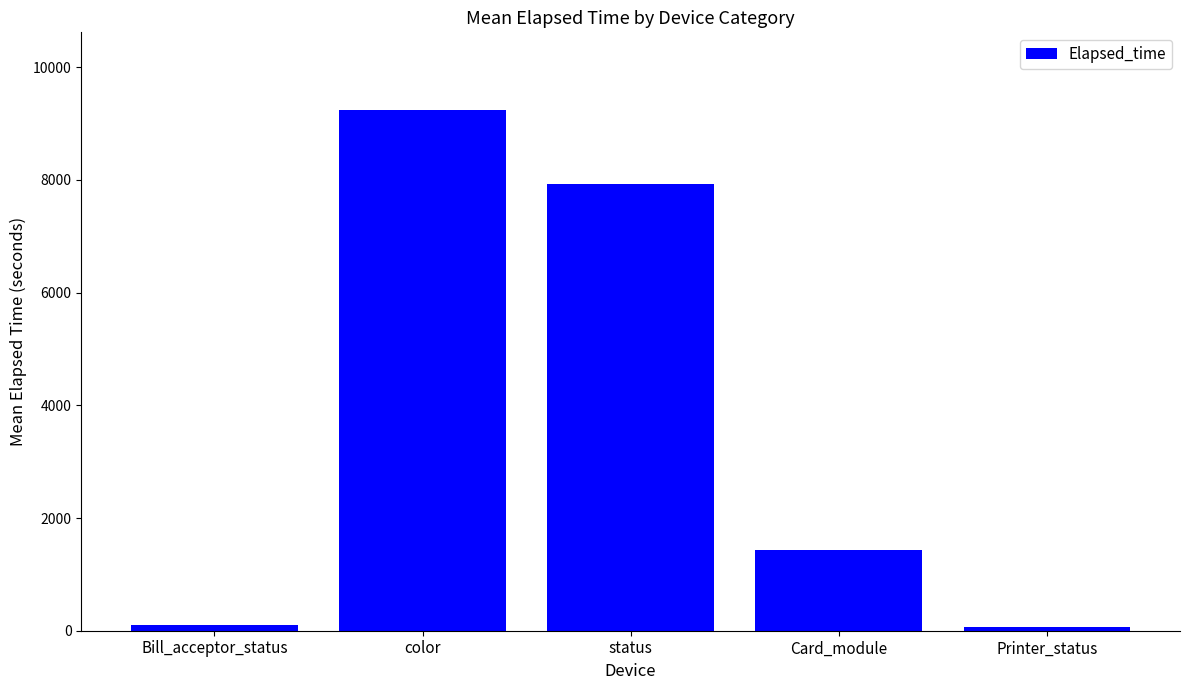

How many data points are above 1437?

3